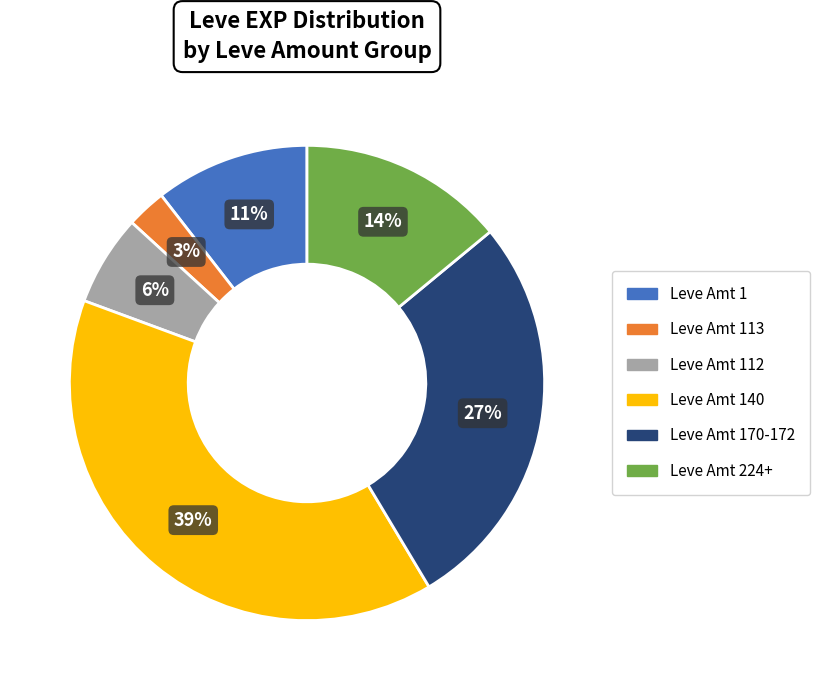

Is there a majority slice in this chart?

No